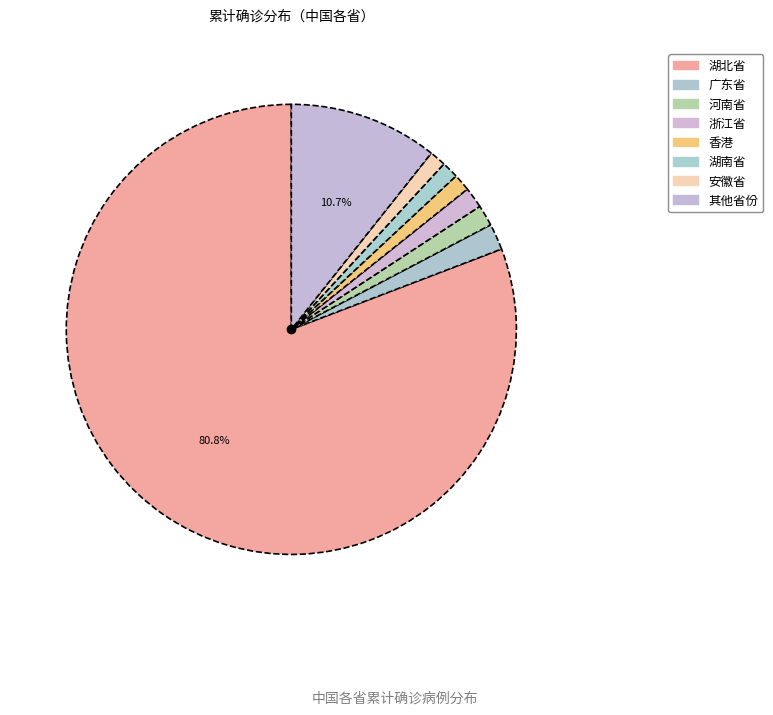

Is there any slice that represents more than half of the pie?

Yes